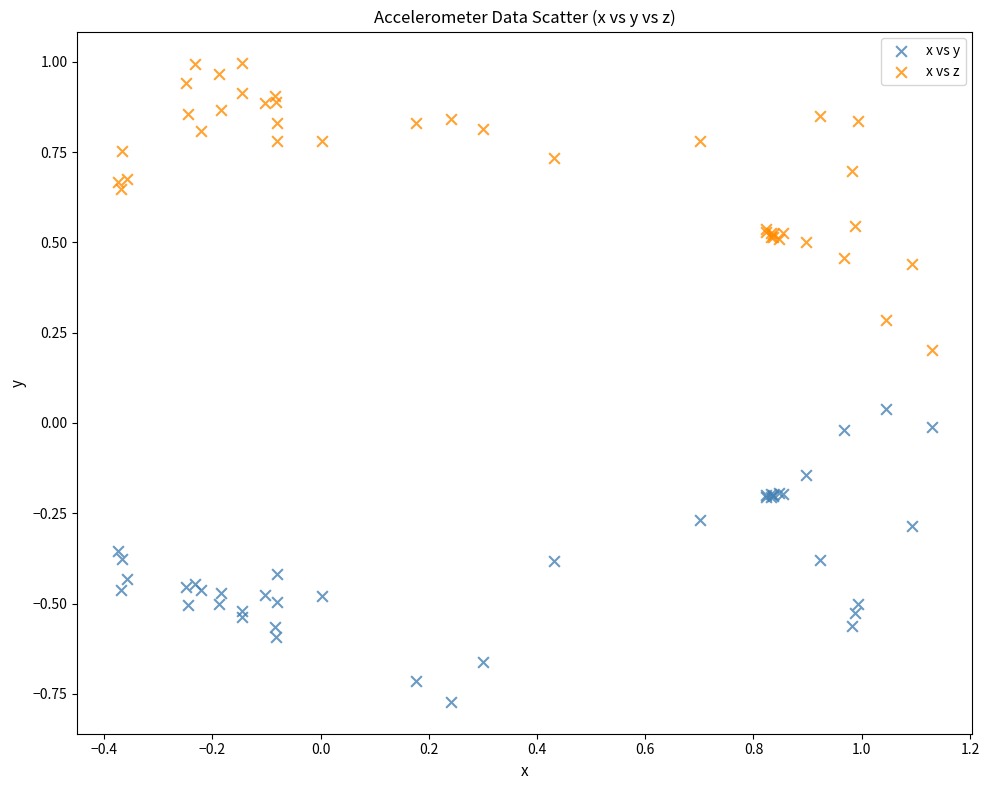

What are all the series names shown in the legend?

x vs y, x vs z